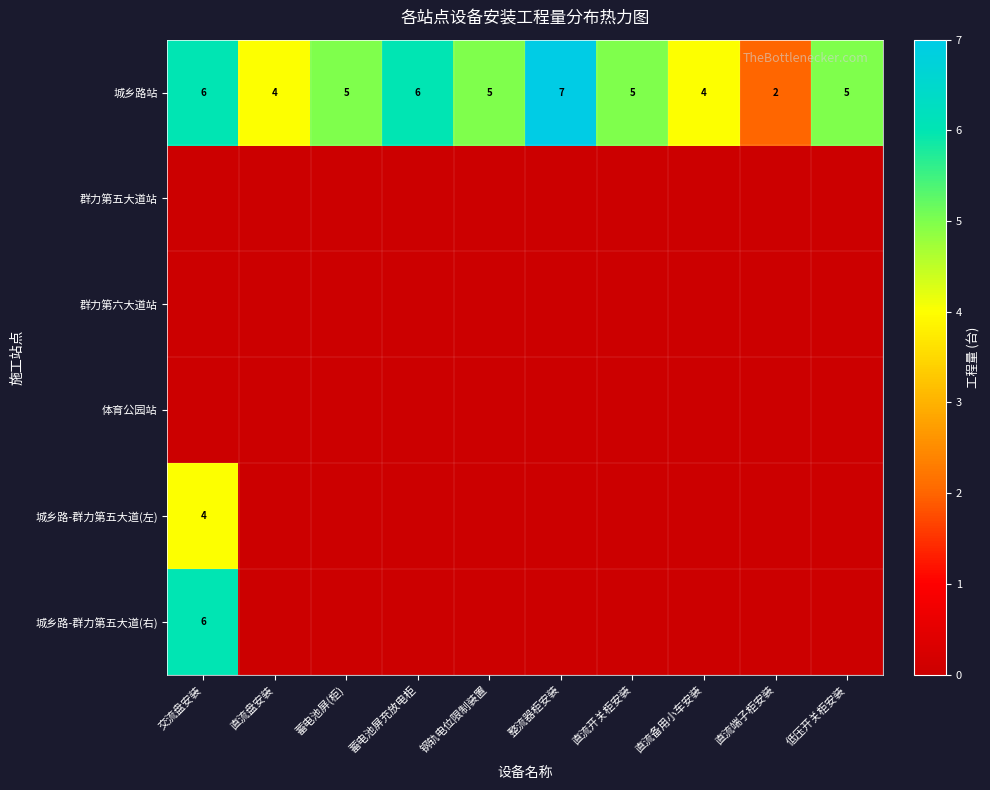

The 城乡路站 series shows 5 at 直流备用小车安装. True or false?

False